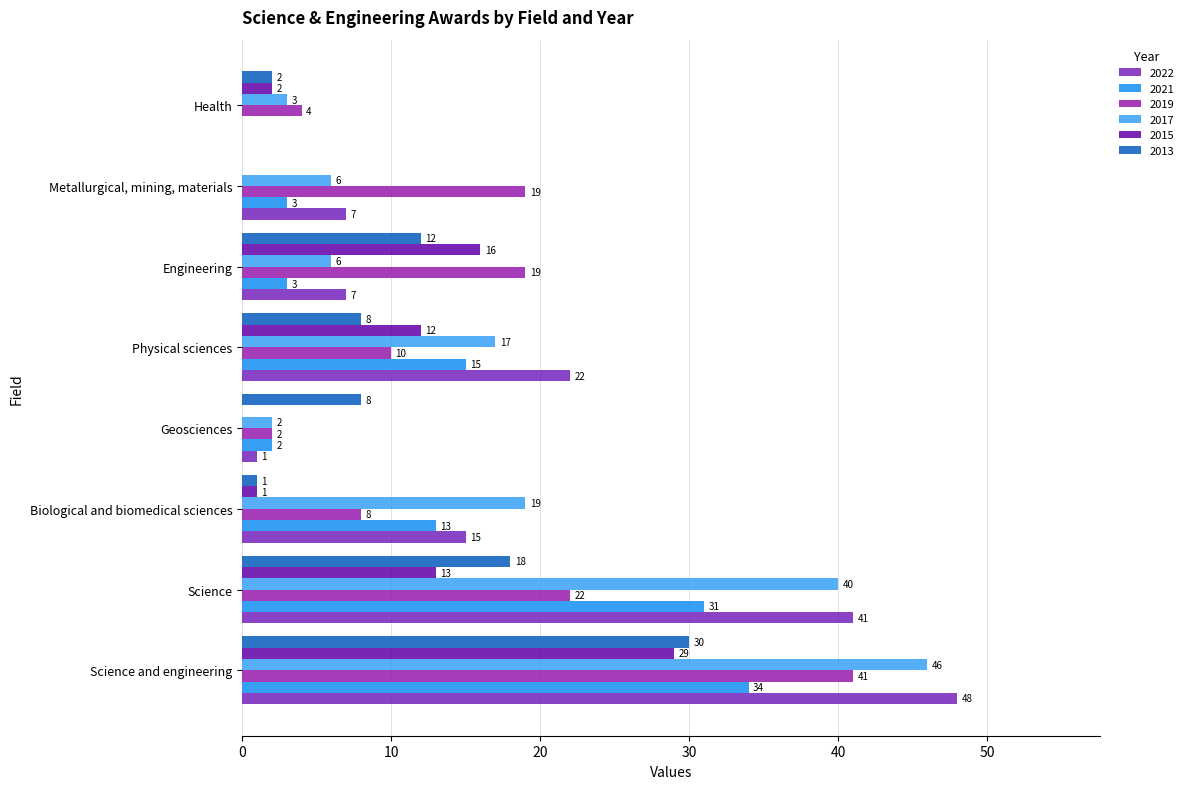

How many series are shown in this chart?

6